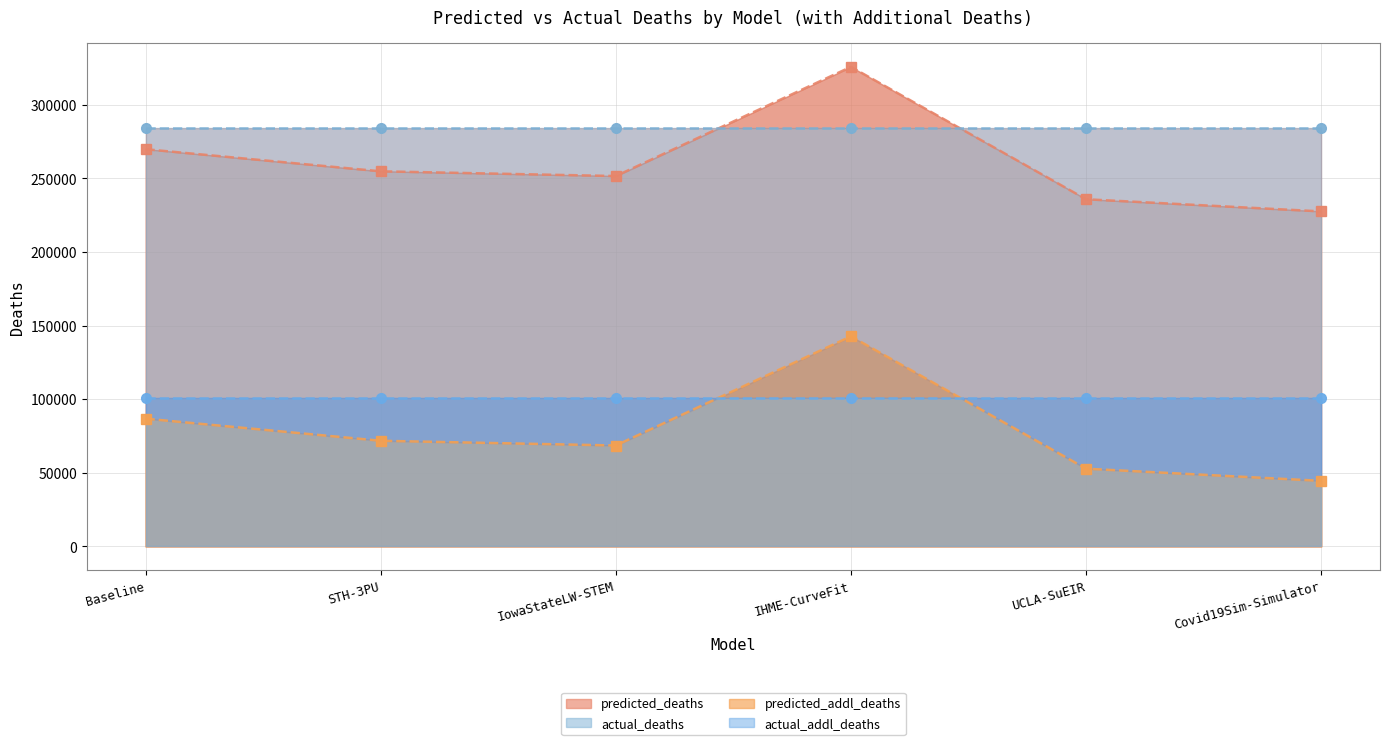

What is the highest value of the predicted_addl_deaths series?

142765.3